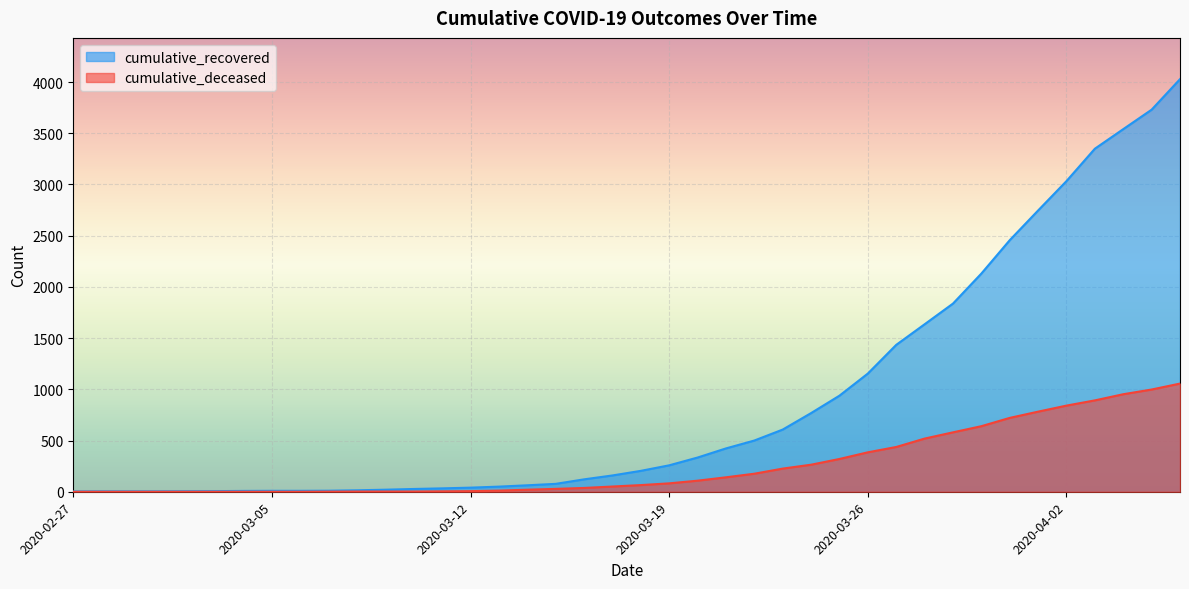

Rank the series at 2020-03-07 from highest to lowest value.

cumulative_recovered, cumulative_deceased